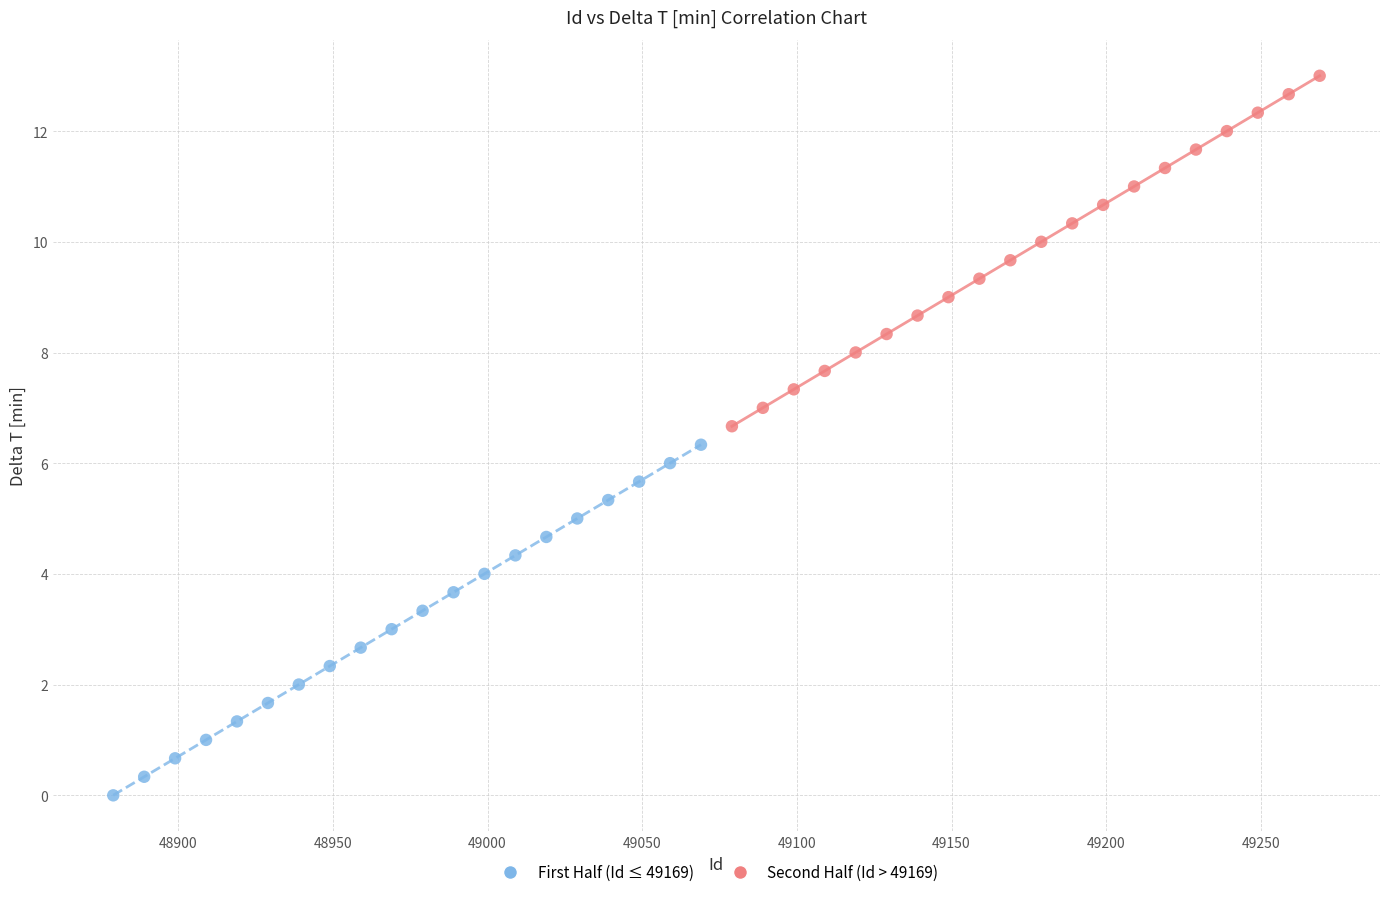

Which series has the largest Y range (max minus min)?

First Half (Id ≤ 49169)